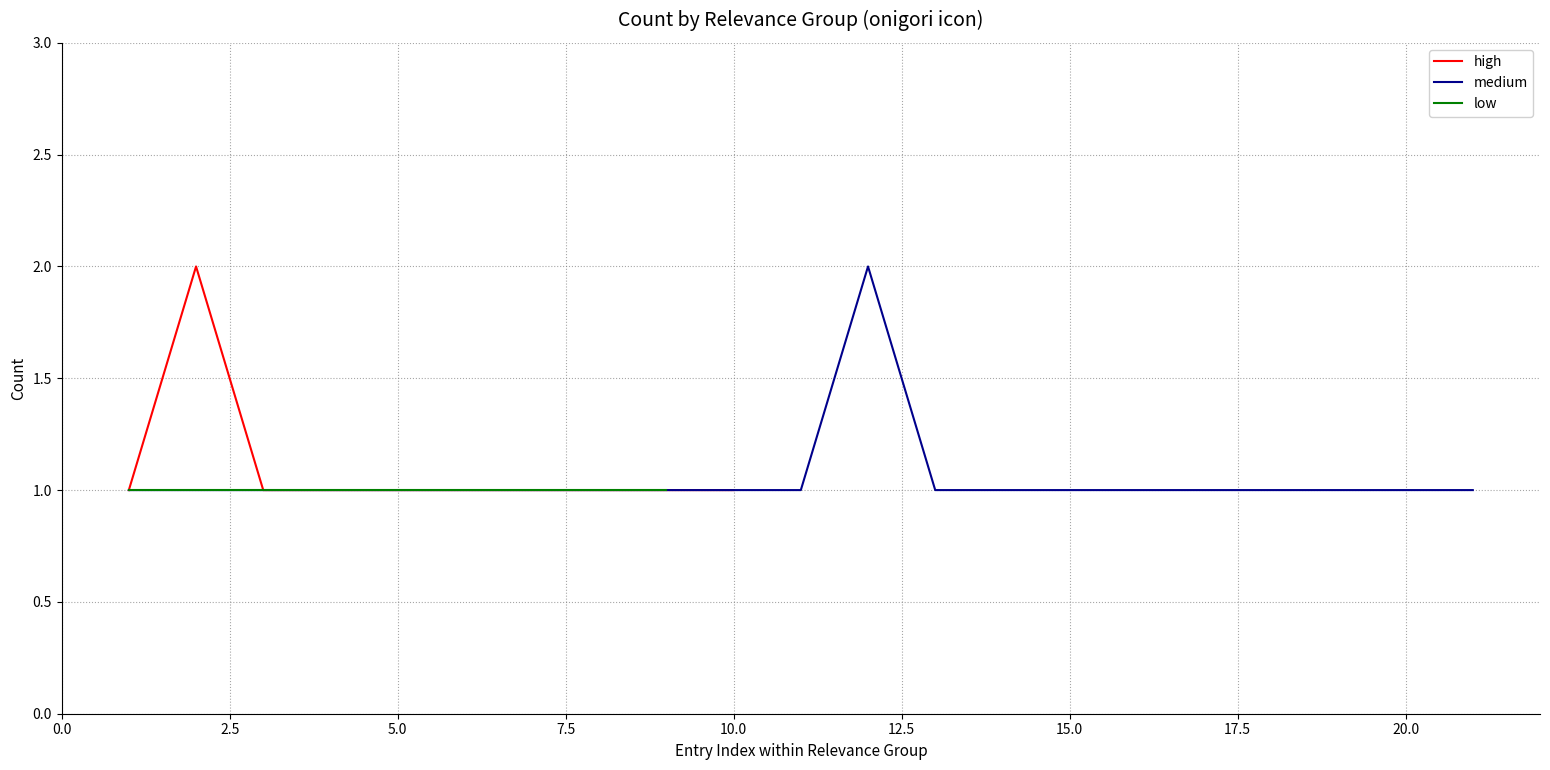

The high series shows 1 at 10.0. True or false?

True